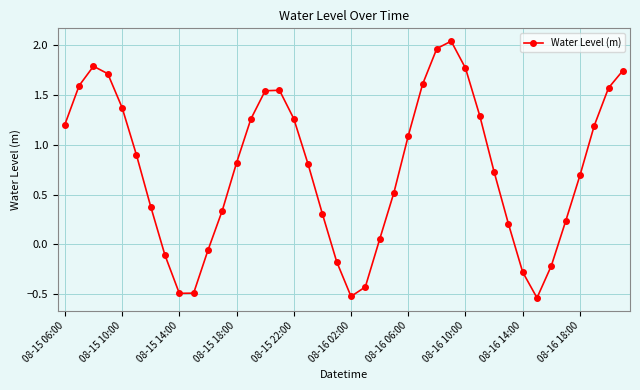

How many interior local peaks (higher than both neighbors) does the data have?

3